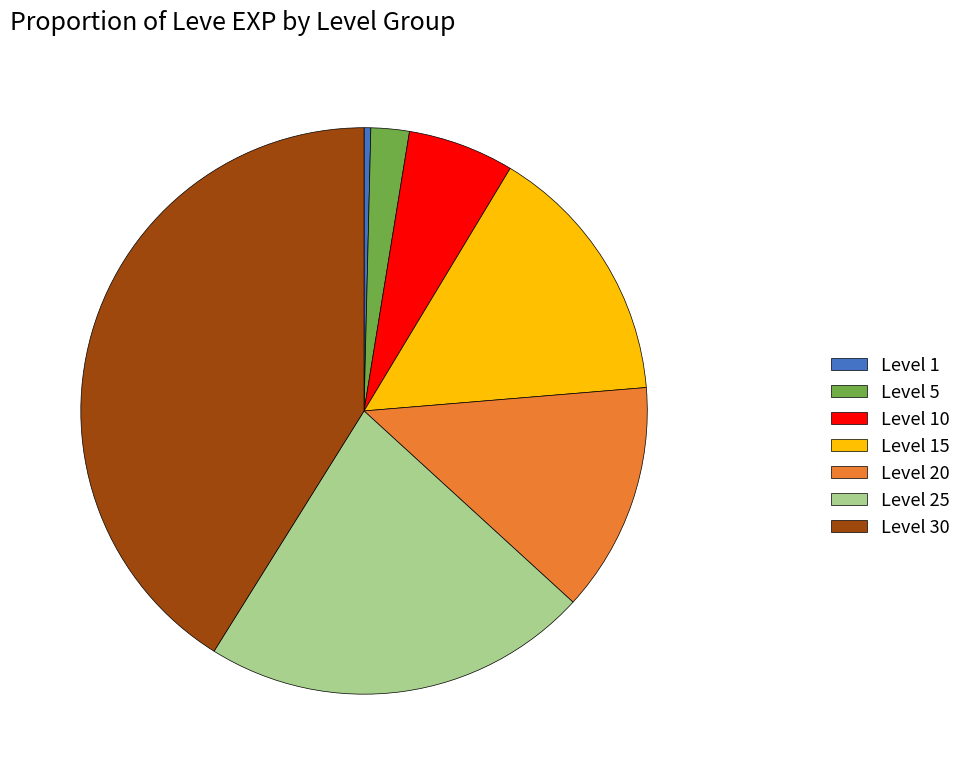

Is the sum of Level 5 and Level 10 greater than half?

No